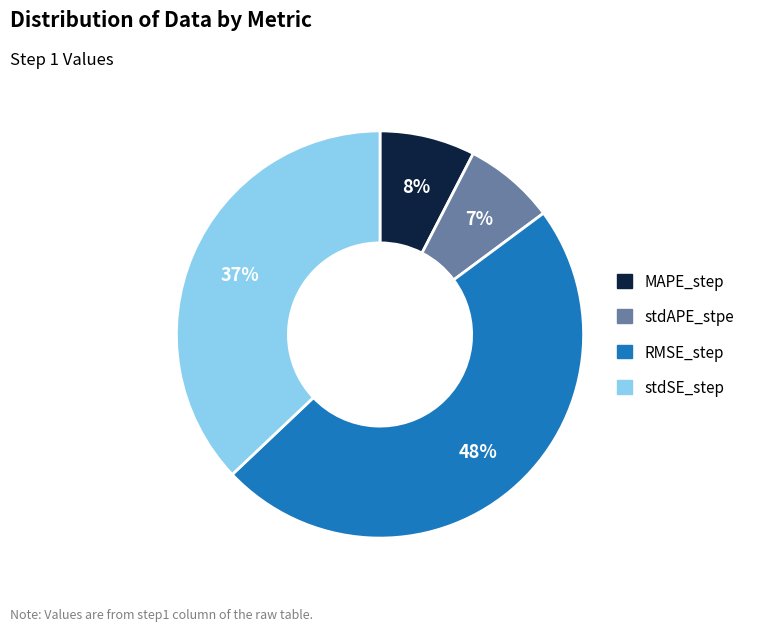

To the nearest percent, what portion does stdSE_step represent?

37%